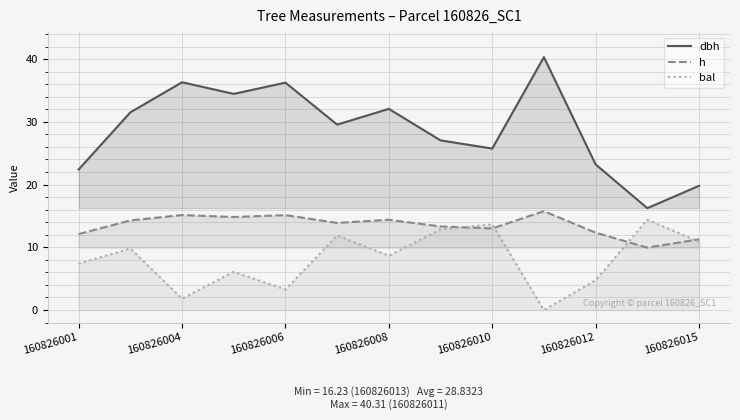

What are all the series names shown in the legend?

dbh, h, bal